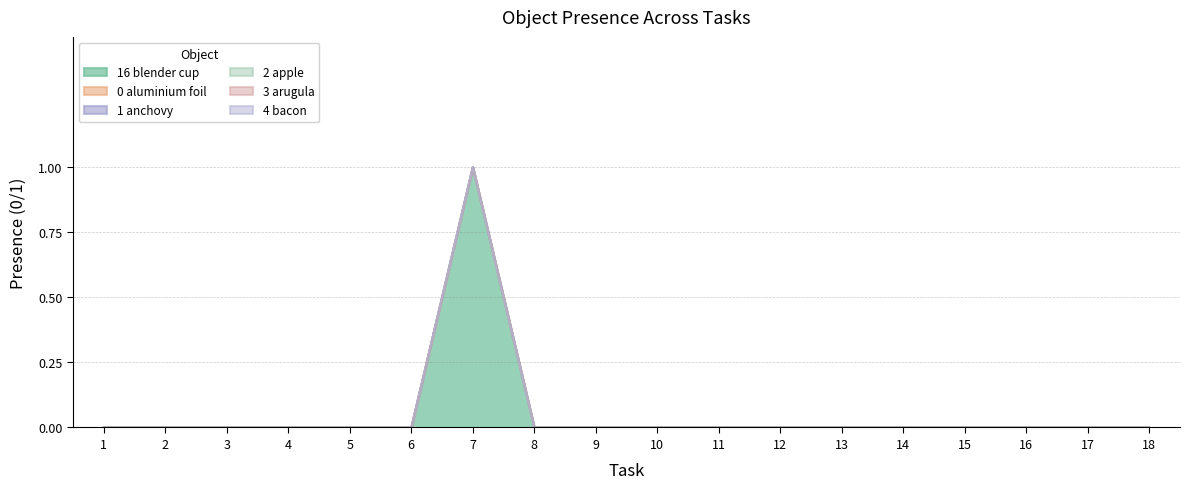

How many series are shown in this chart?

6